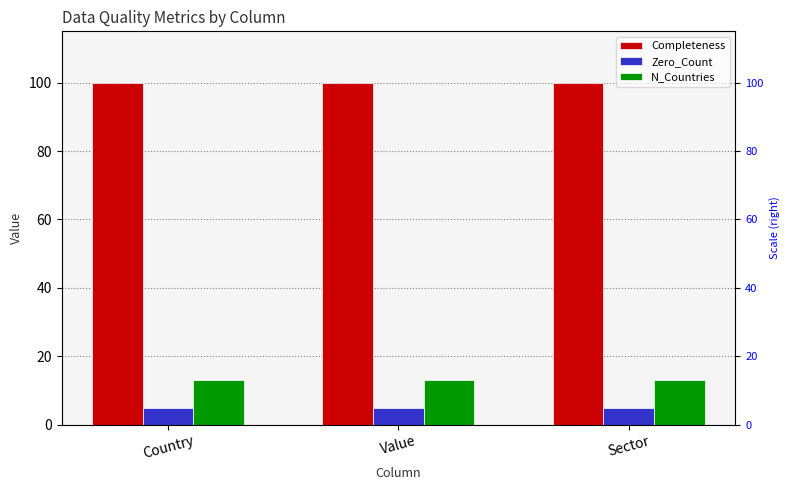

Which category has the highest value in the Completeness series?

Country